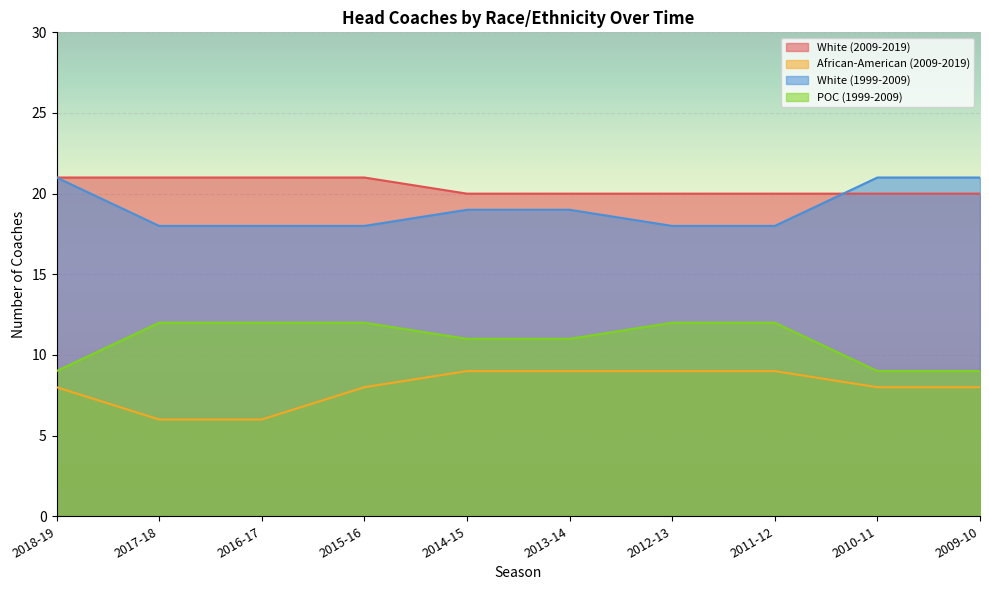

Which series has the largest range (max minus min)?

African-American (2009-2019)